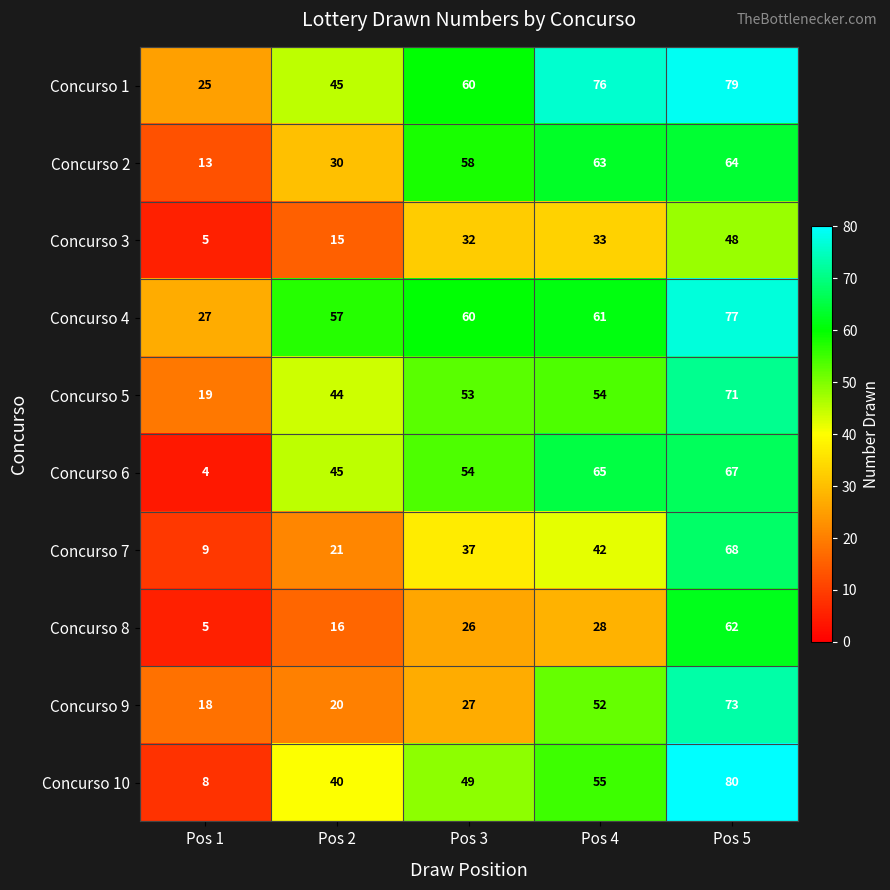

Rank the series by their maximum value, from highest to lowest.

Concurso 10, Concurso 1, Concurso 4, Concurso 9, Concurso 5, Concurso 7, Concurso 6, Concurso 2, Concurso 8, Concurso 3